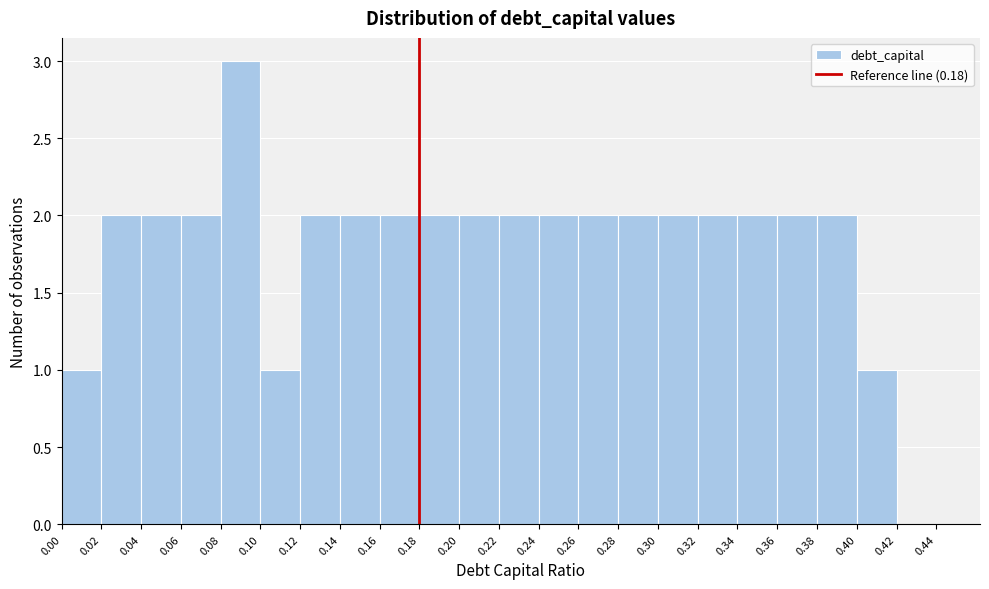

Over which range of the x-axis is the bar tallest?

0.08 to 0.10